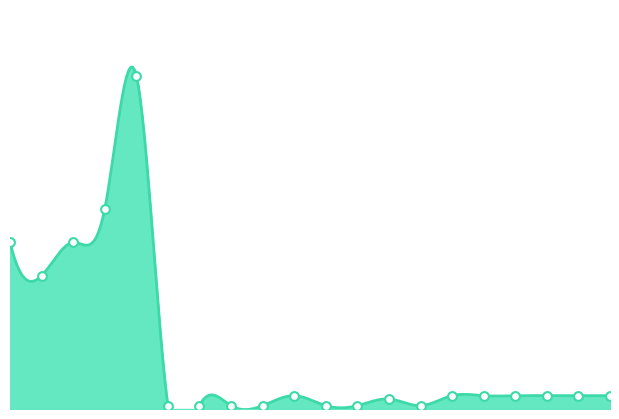

What is the change in value from 0 to 11?

-49